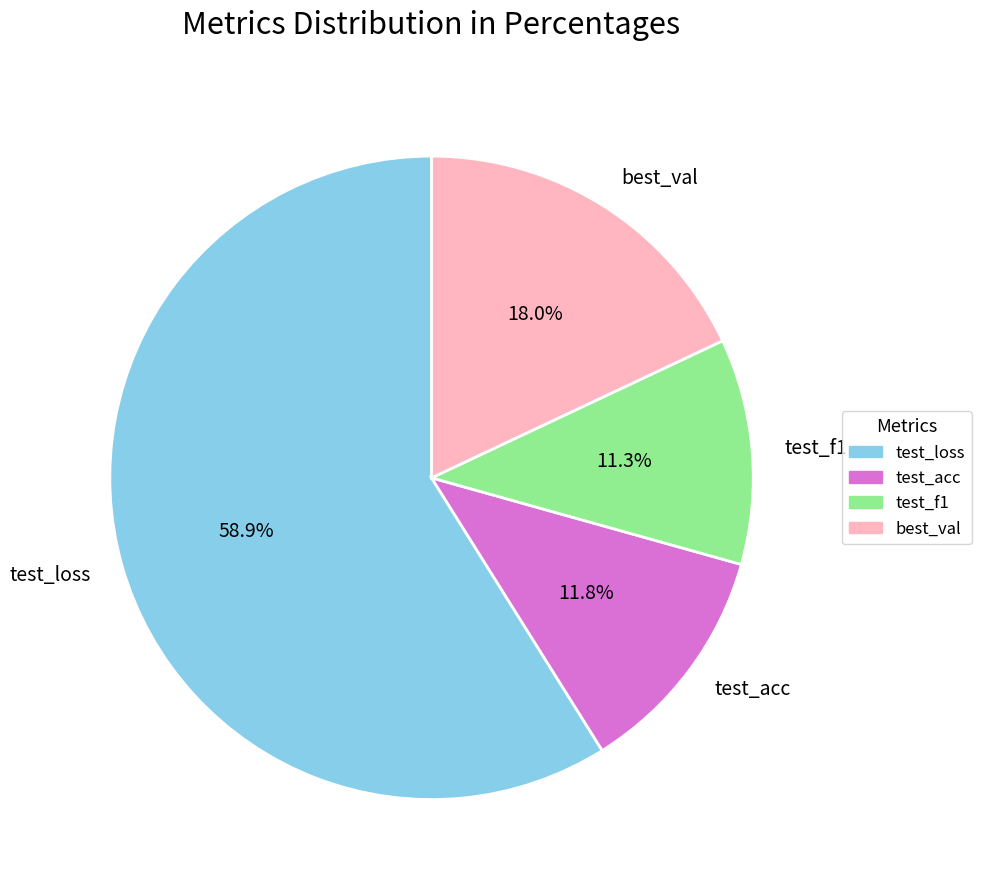

To the nearest percent, what percentage of the pie is test_loss?

59%